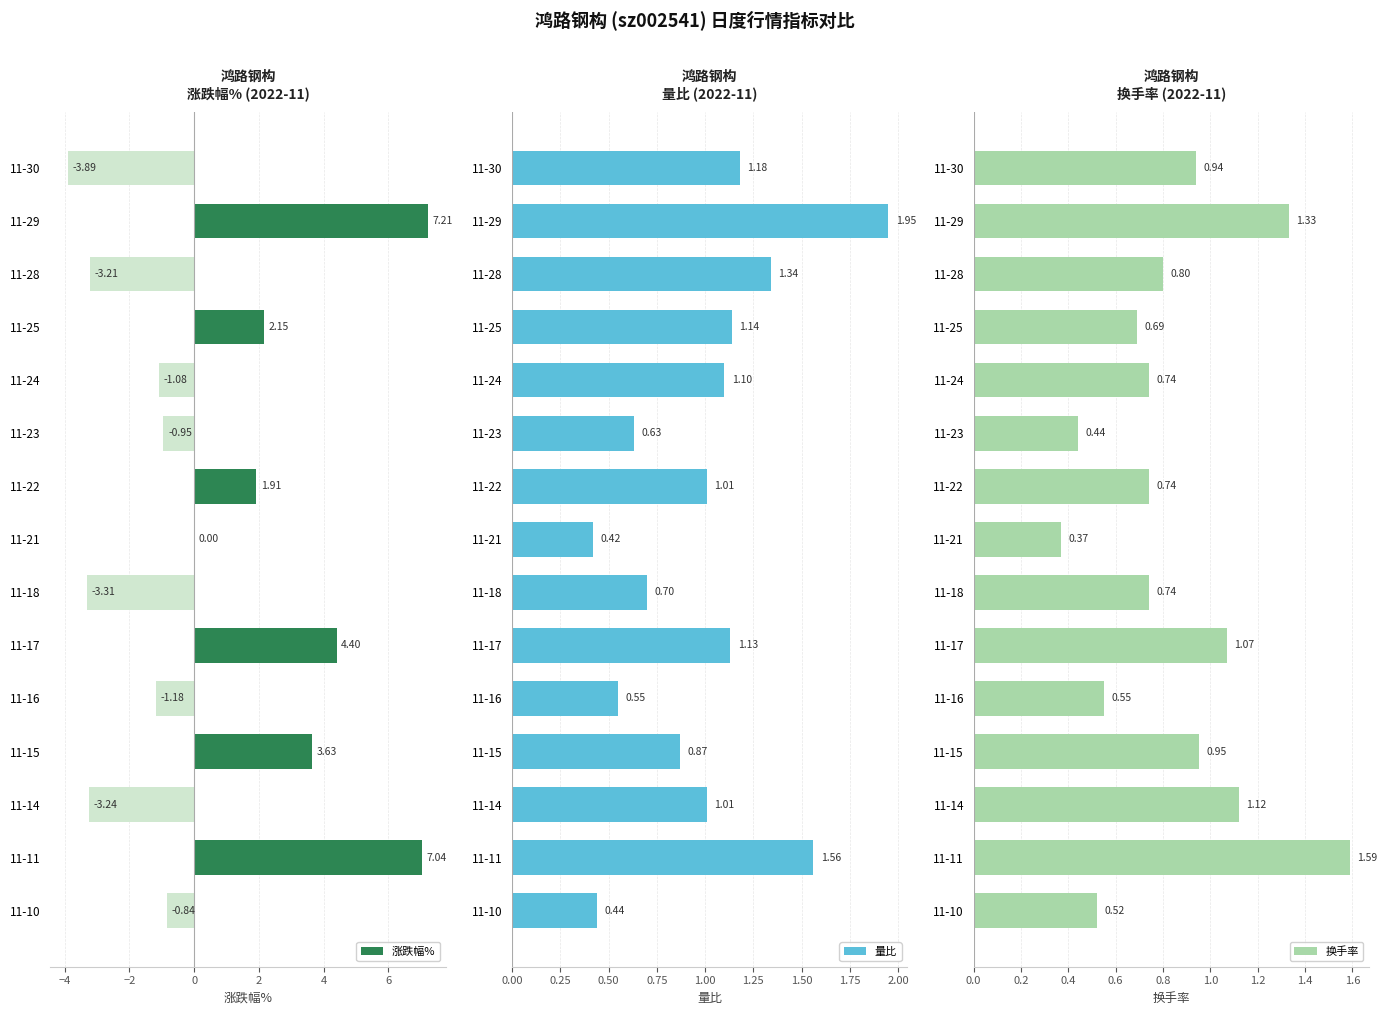

Rank the series by their average value, from highest to lowest.

量比, 换手率, 涨跌幅%